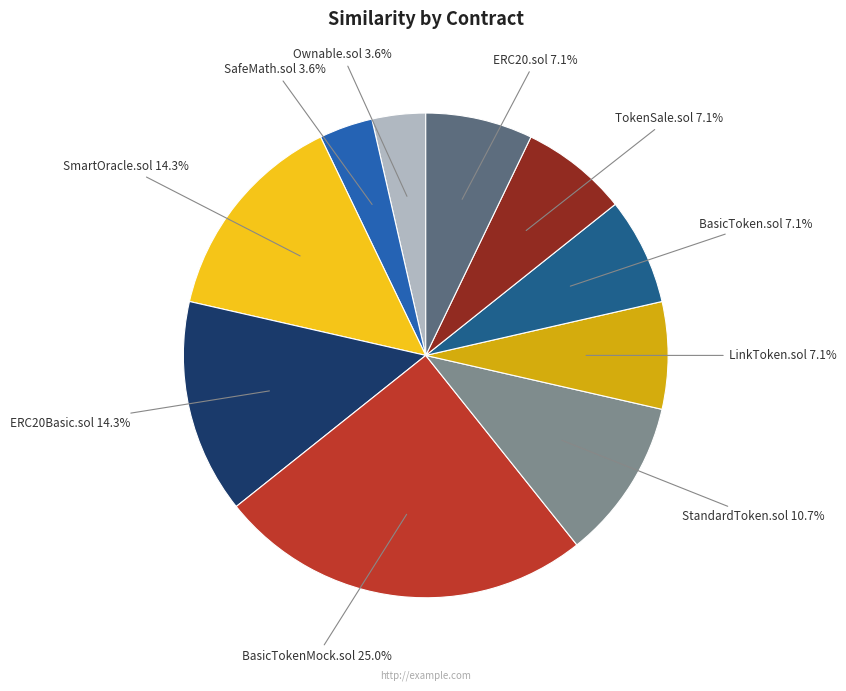

How many slices are in this pie chart?

10